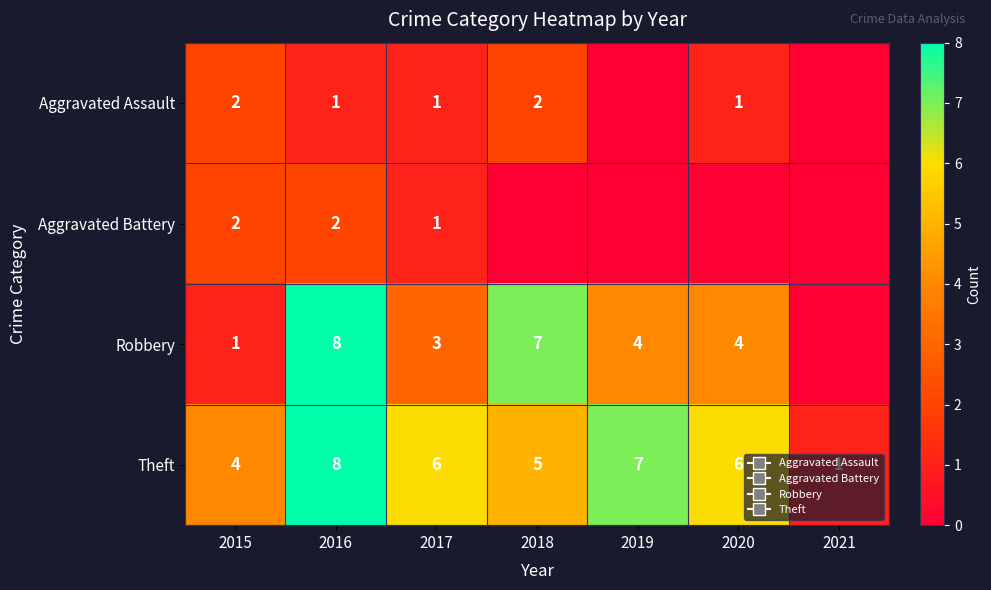

At which label does Theft first exceed 6?

2016